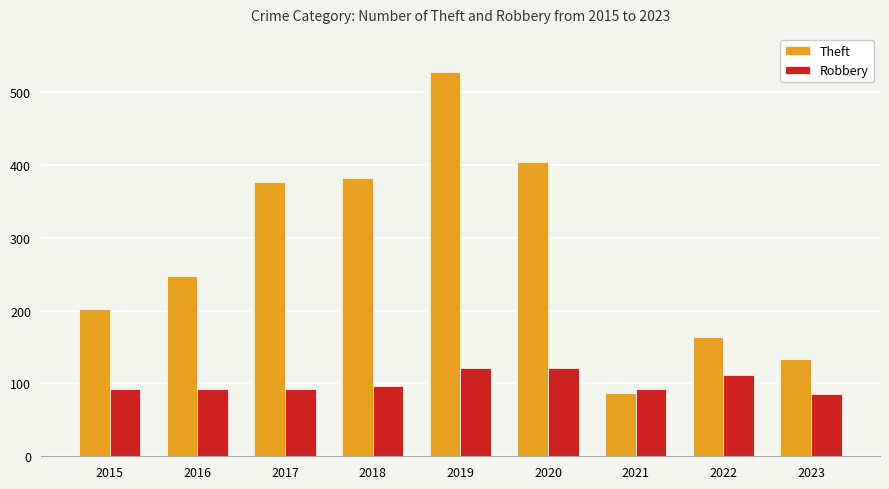

How many data points does each series have?

9